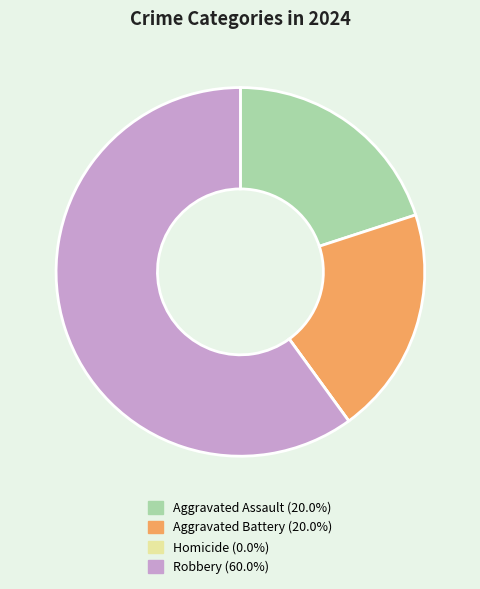

Do Aggravated Assault (20.0%) and Robbery (60.0%) together represent more than half of the pie?

Yes